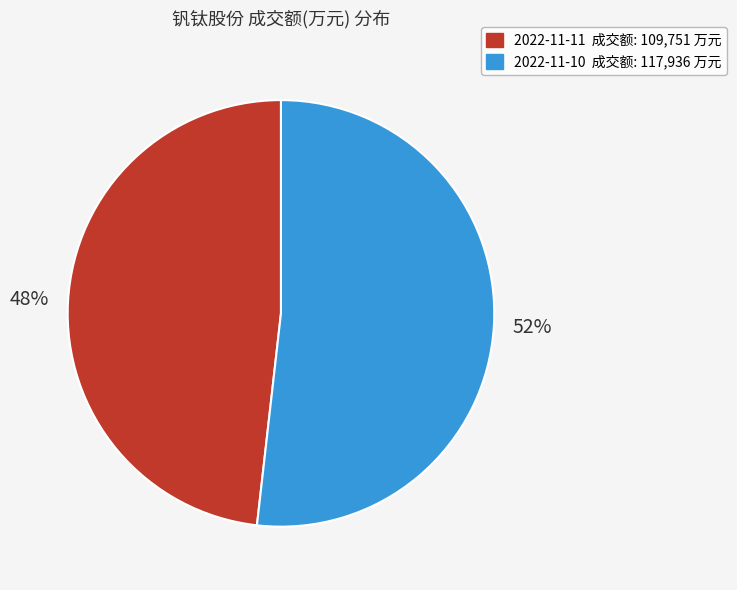

Is it true that 2022-11-10 is 40% of the pie?

False